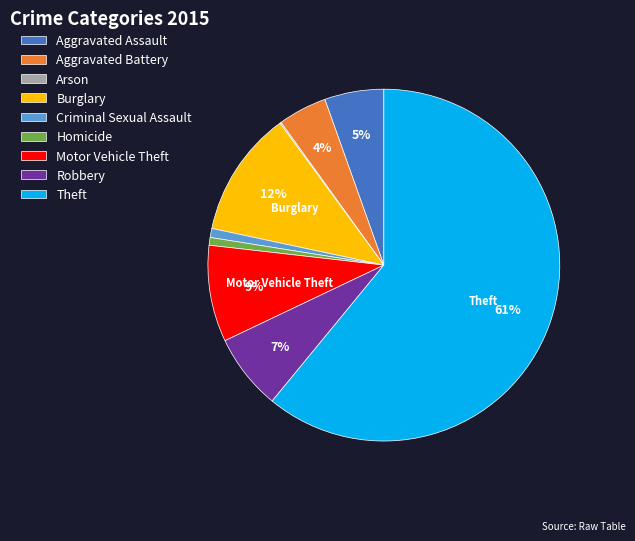

To the nearest percent, what is the average slice percentage?

11%